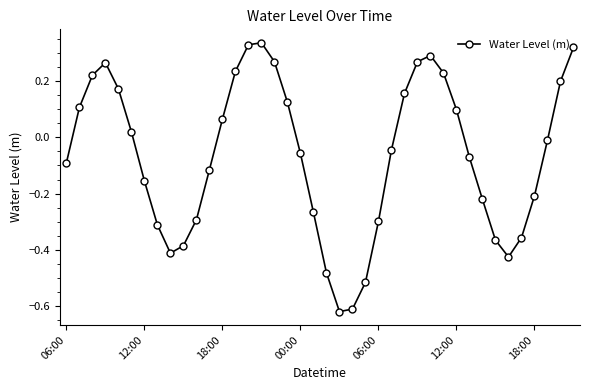

How many interior local peaks (higher than both neighbors) does the data have?

3